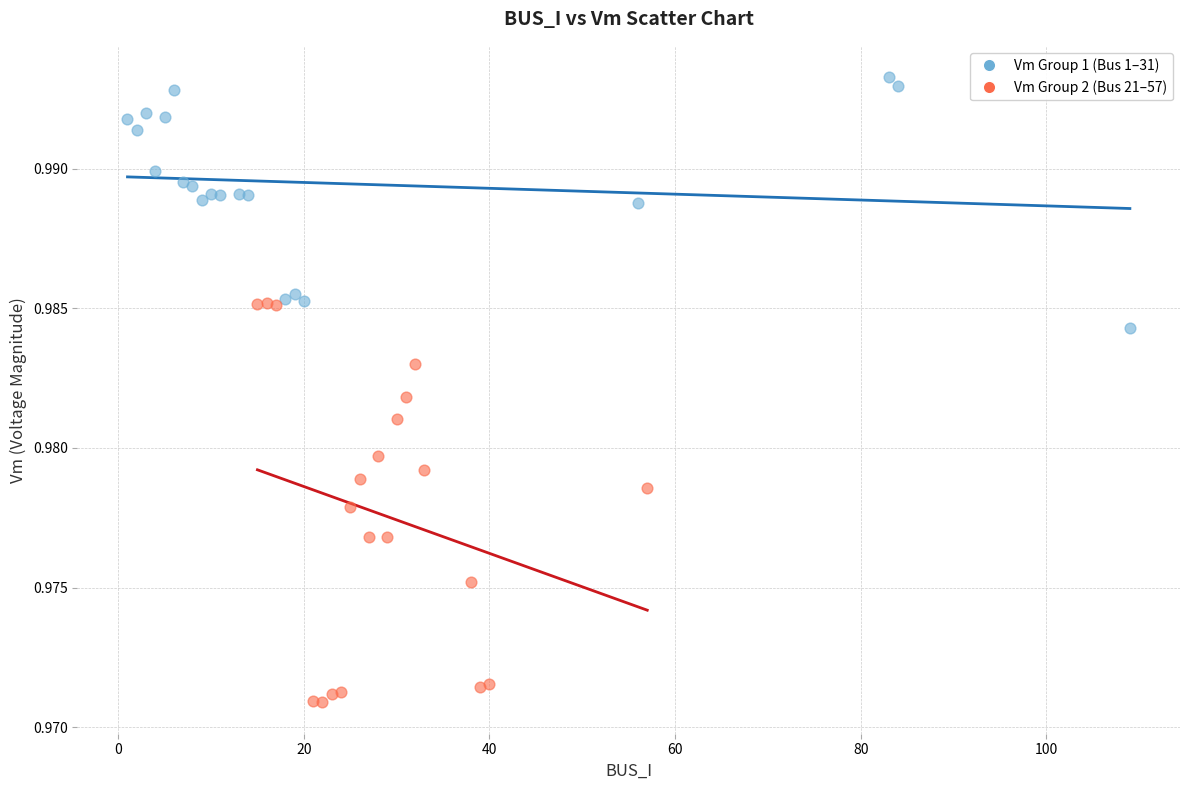

Which series contains the highest Y value?

Vm Group 1 (Bus 1–31)